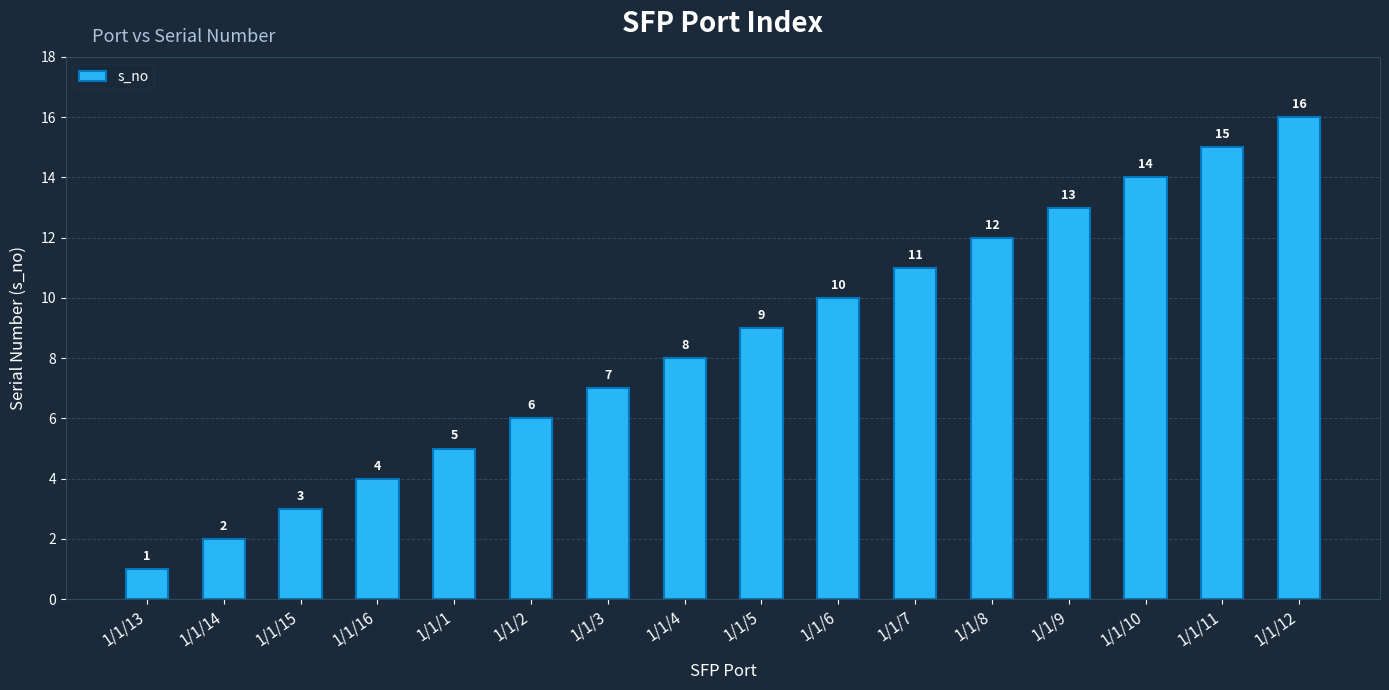

Reading left to right, extract all data points from this chart.

1	2	3	4	5	6	7	8	9	10	11	12	13	14	15	16